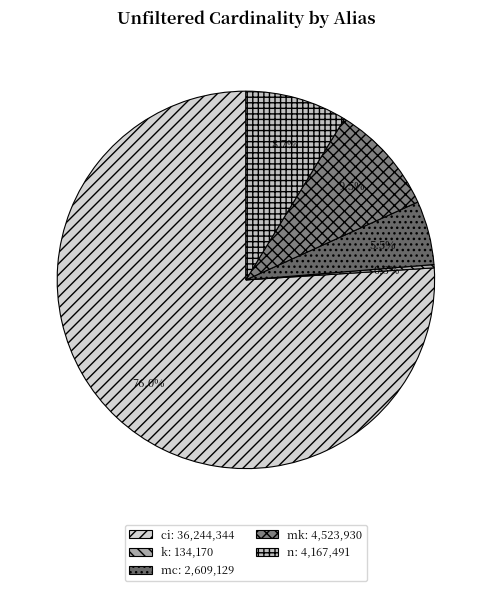

What is the largest slice in the pie chart?

ci